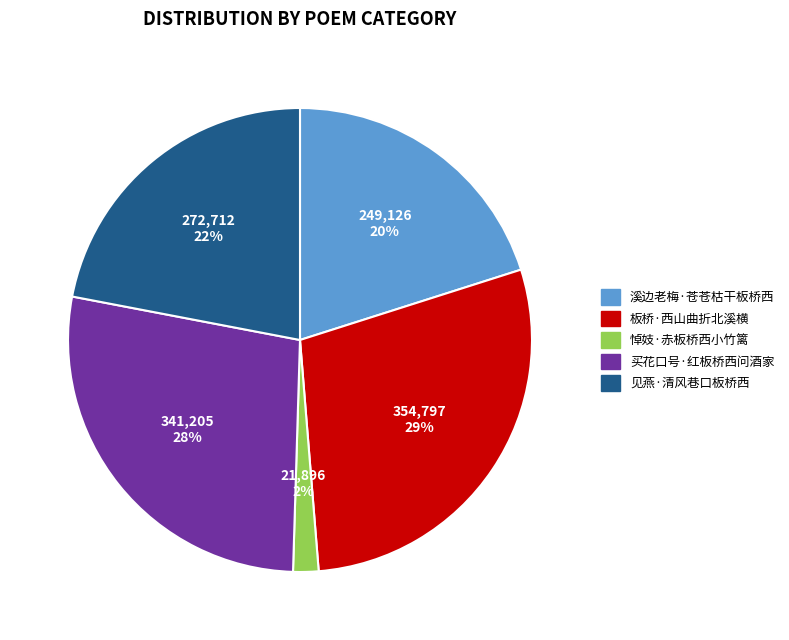

Count the number of slices in the pie.

5